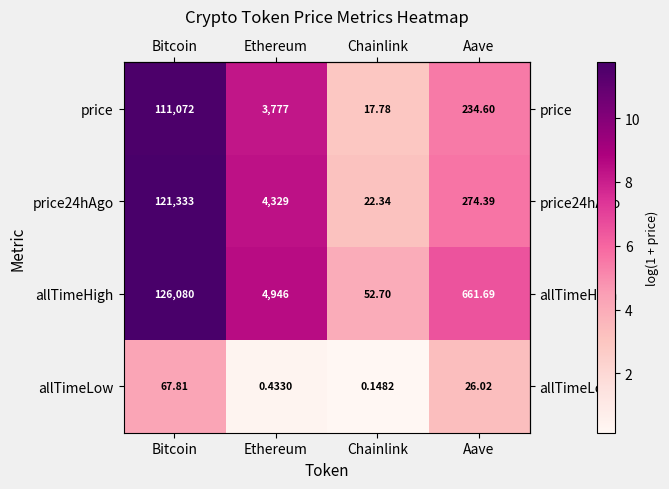

Where is allTimeLow nearest to the value 33?

Aave